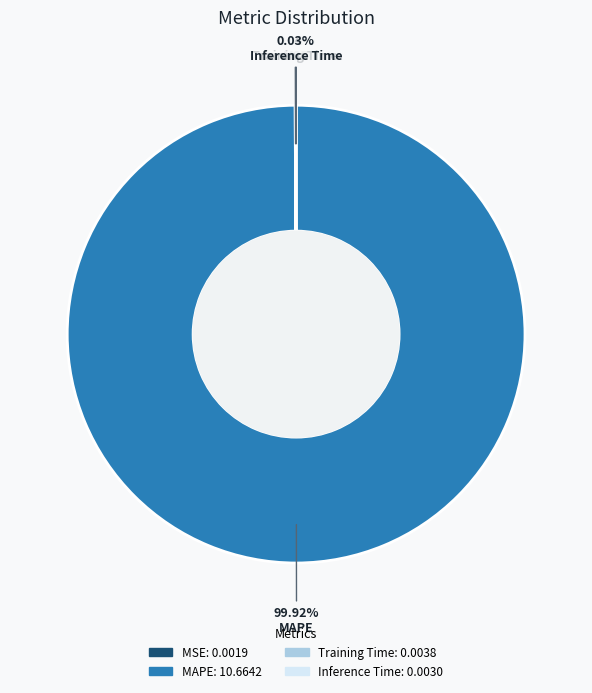

Does MAPE represent more than half of the total?

Yes